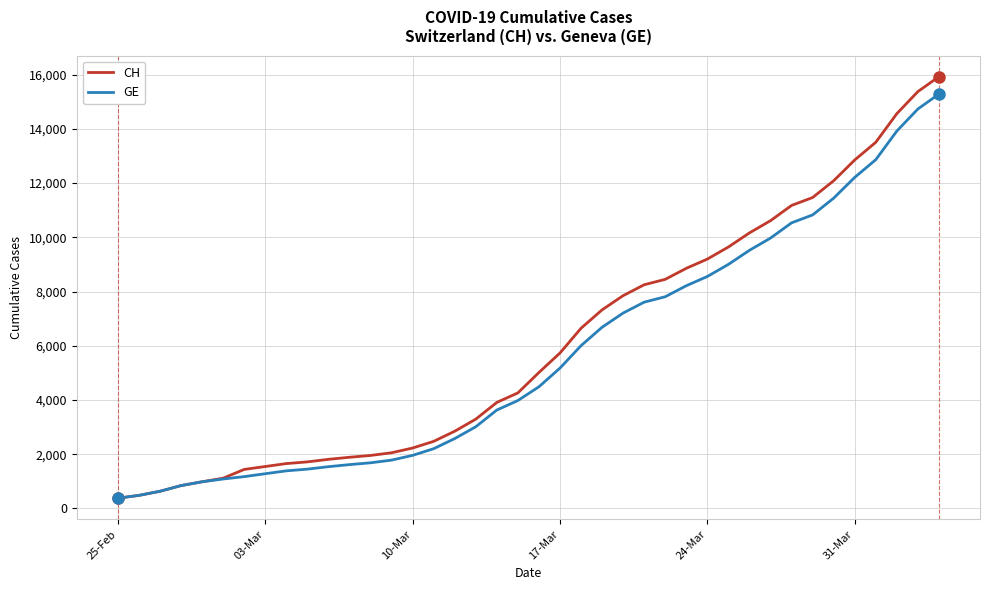

What is the minimum value for CH?

375